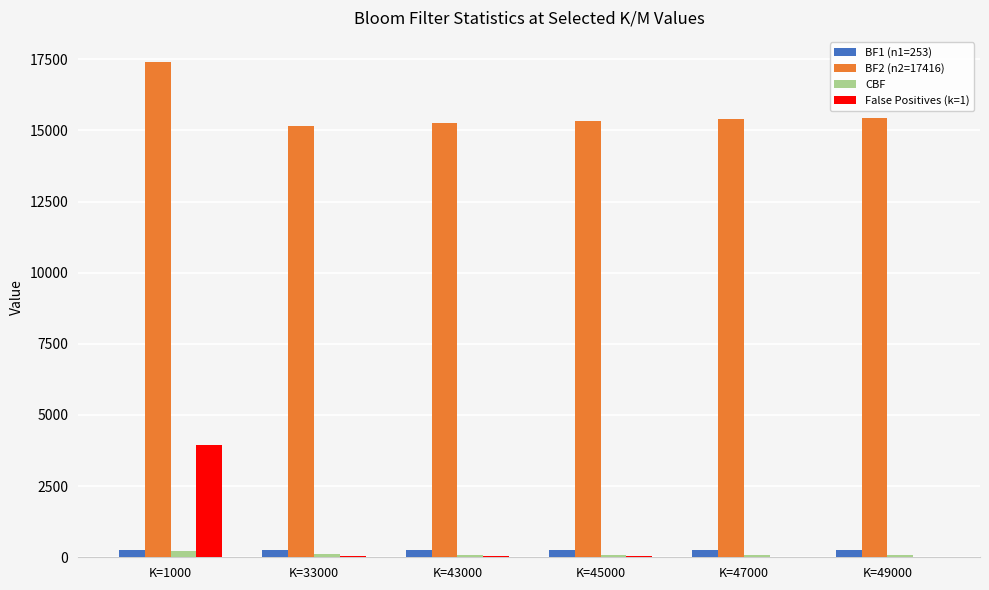

Is it true that BF1 (n1=253) equals 251.5 at K=33000?

True